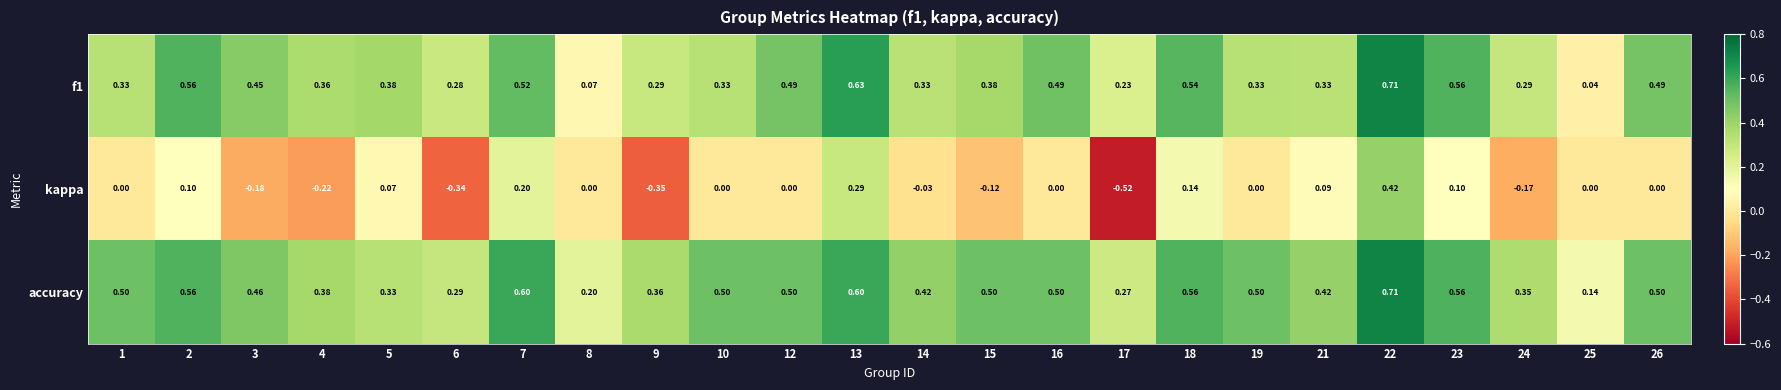

Is the value of kappa at 19 greater than the value of accuracy at 5?

No